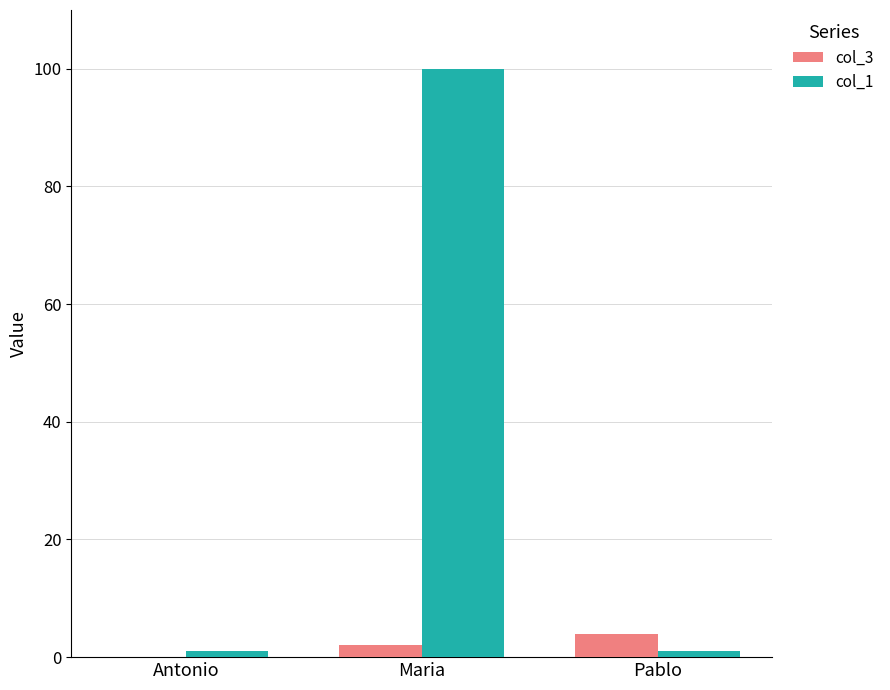

The value of col_1 at Maria is 29. True or false?

False